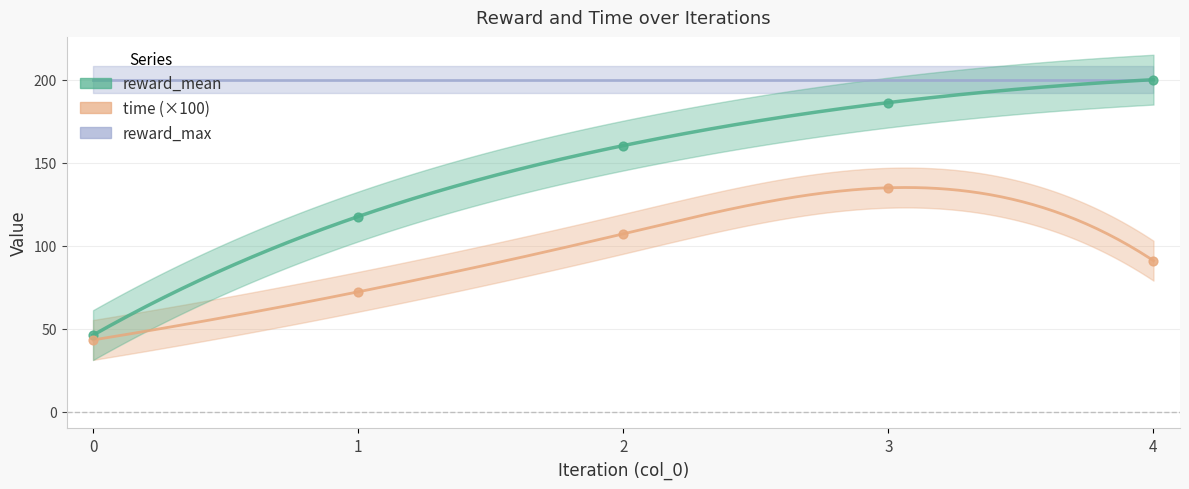

At which category is the sum across all series the highest?

3